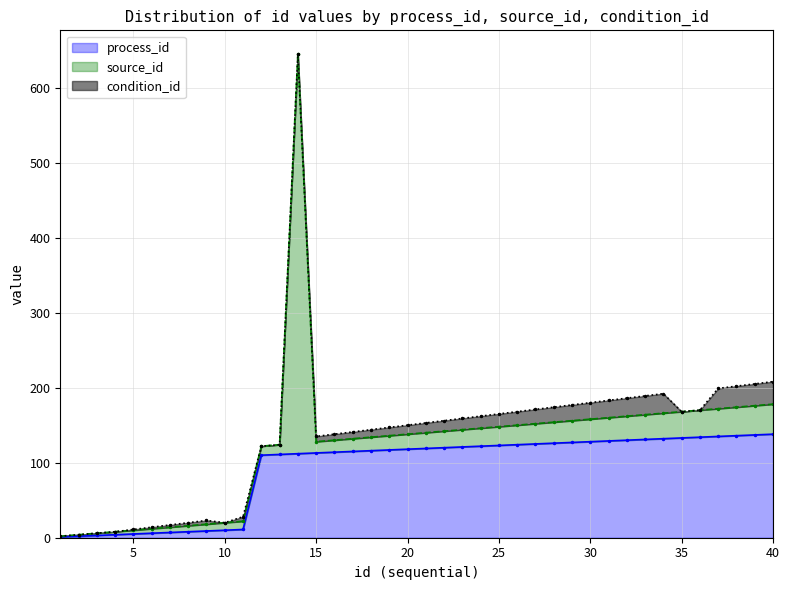

Which series has the largest total across all categories?

process_id